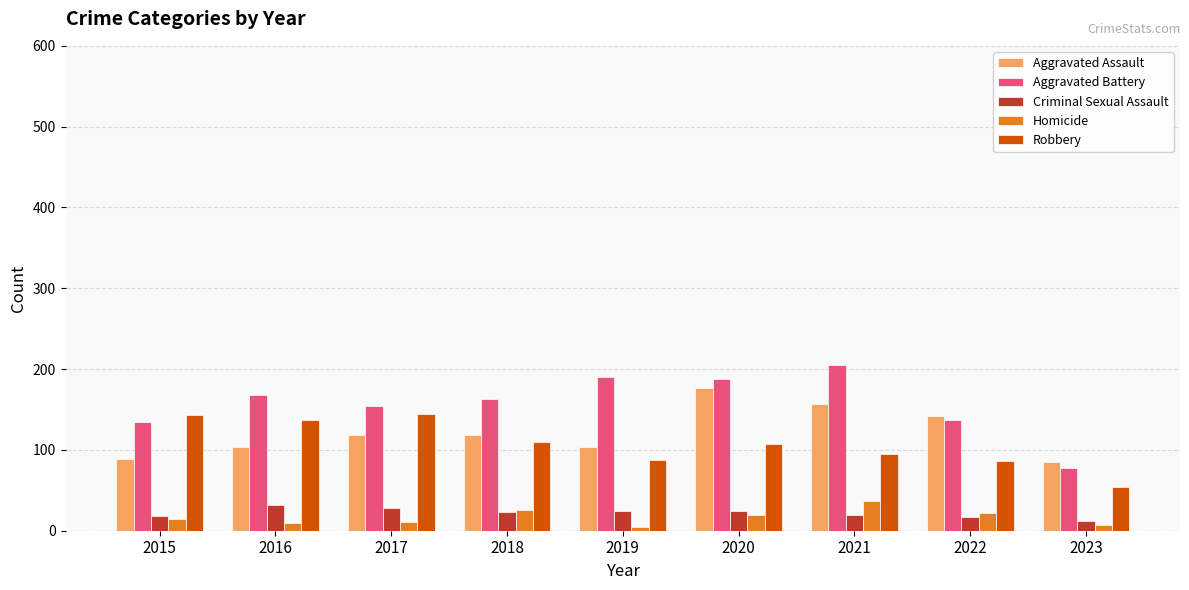

What is the minimum value for Aggravated Assault?

85